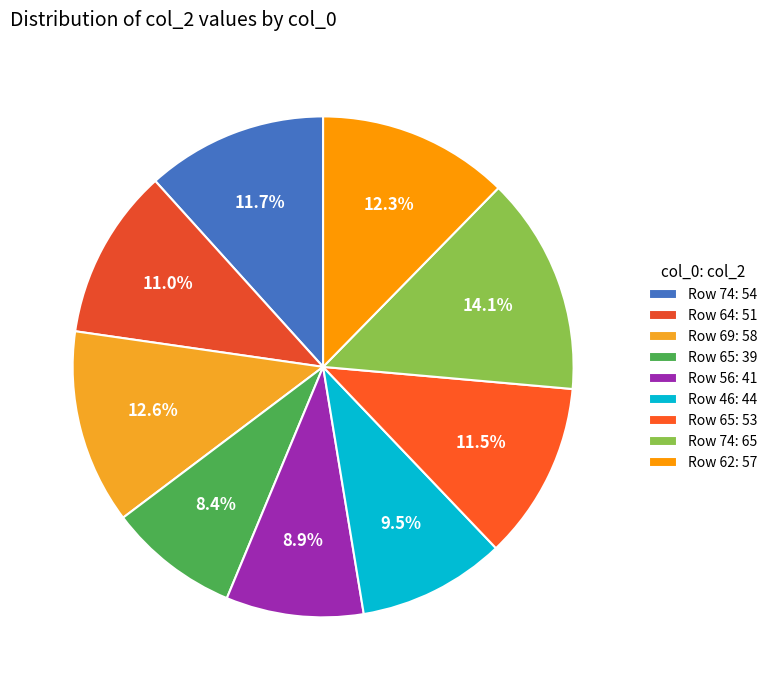

How many slices are in this pie chart?

9